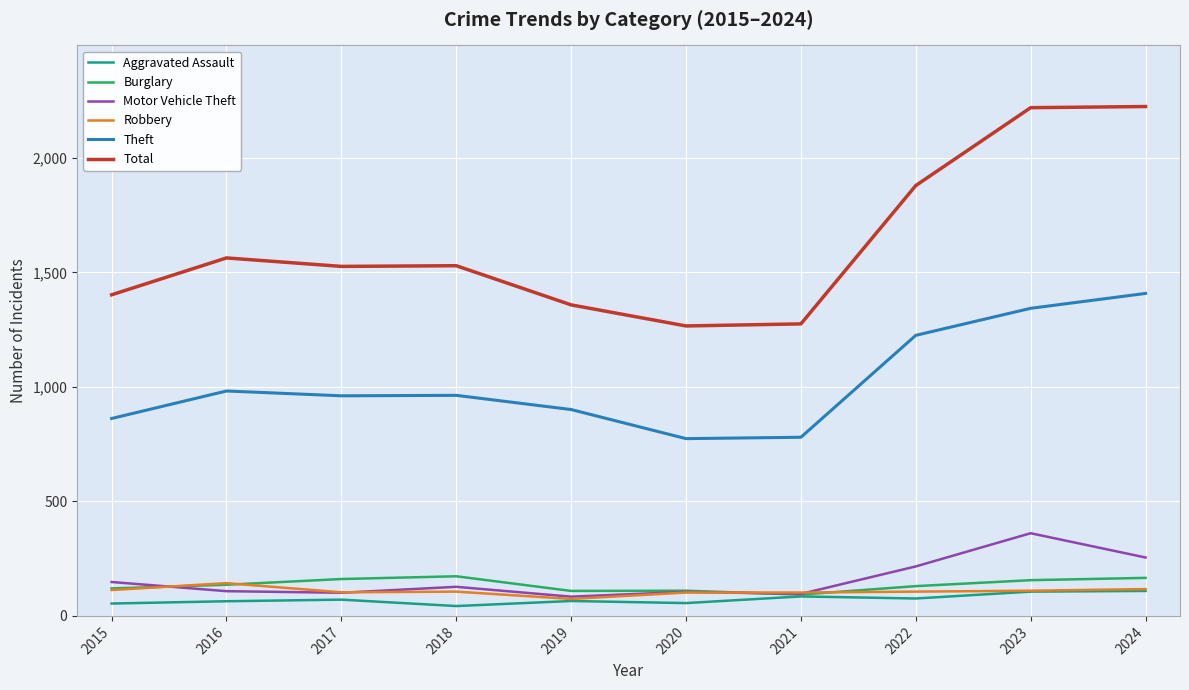

The Burglary series shows 60 at 2016. True or false?

False